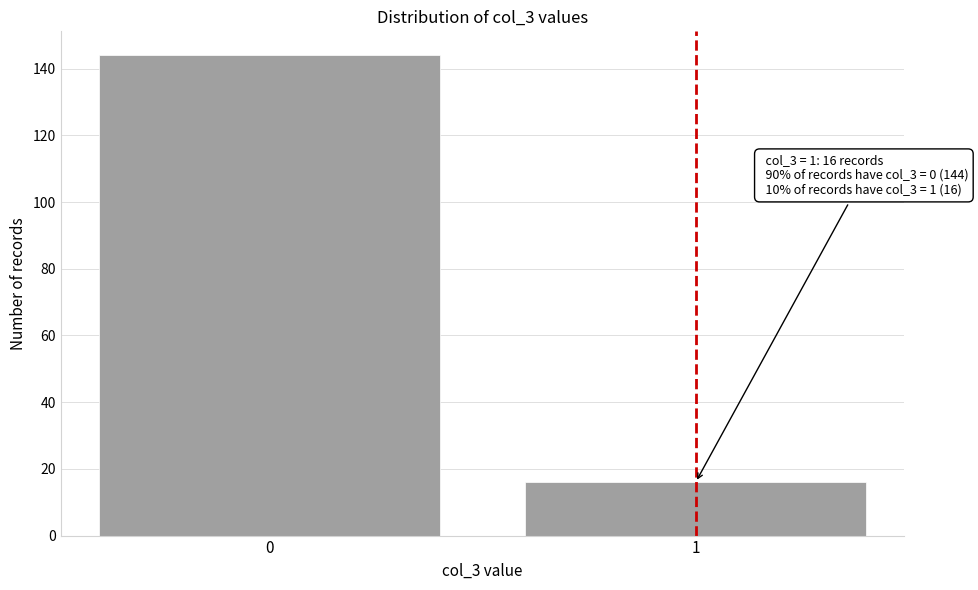

Reading left to right, transcribe all the data shown in this chart.

0=144	1=16